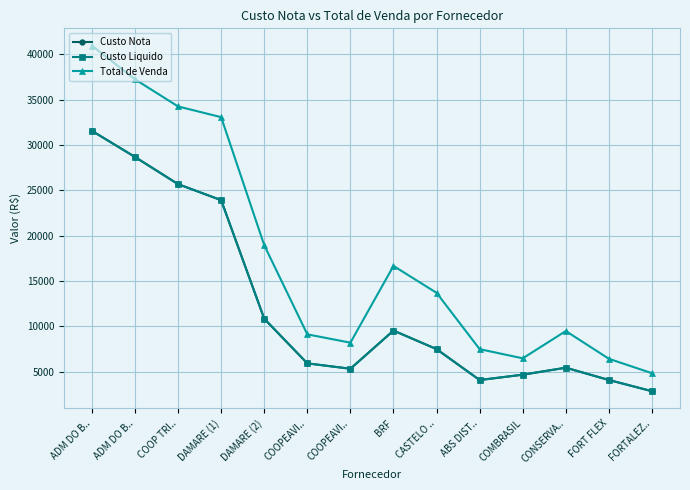

What value does the Custo Liquido series have at DAMARE (1)?

23911.2